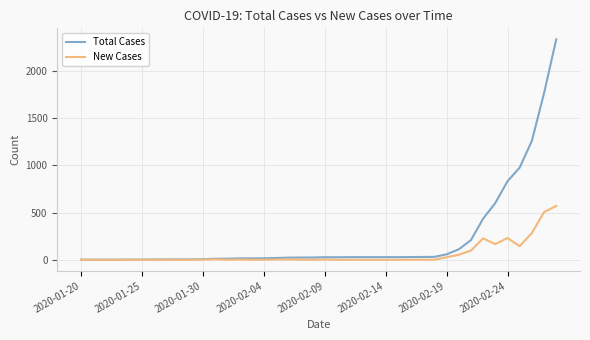

What is the average value of the New Cases series?

58